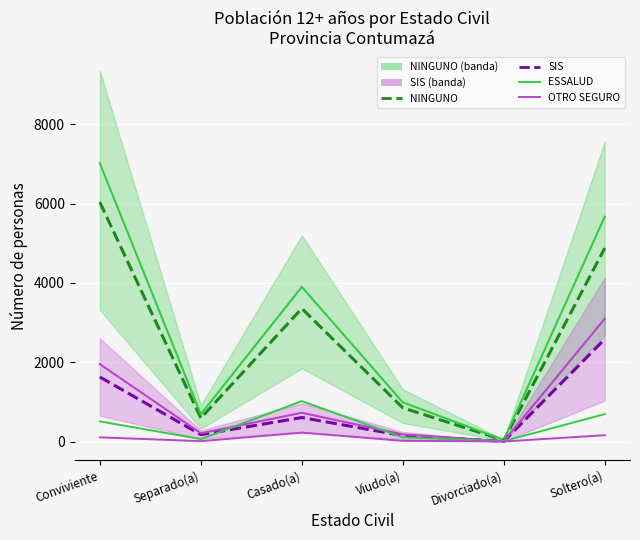

Which series has the largest total across all categories?

ESSALUD